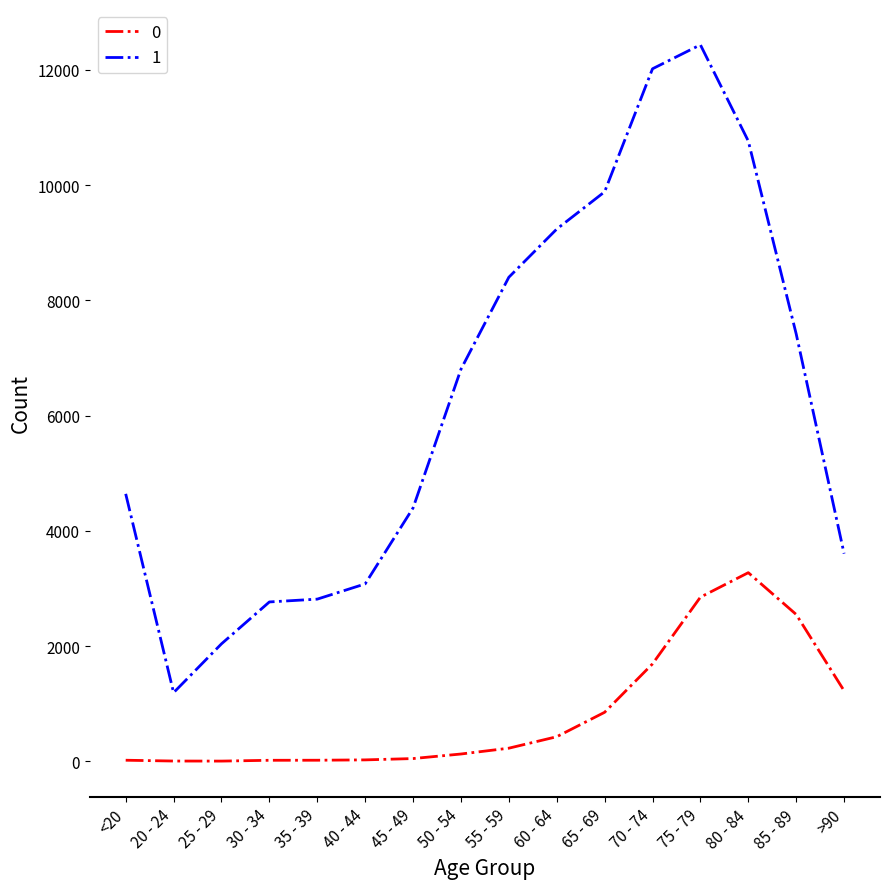

What is the spread (max minus min) of values at >90?

2380